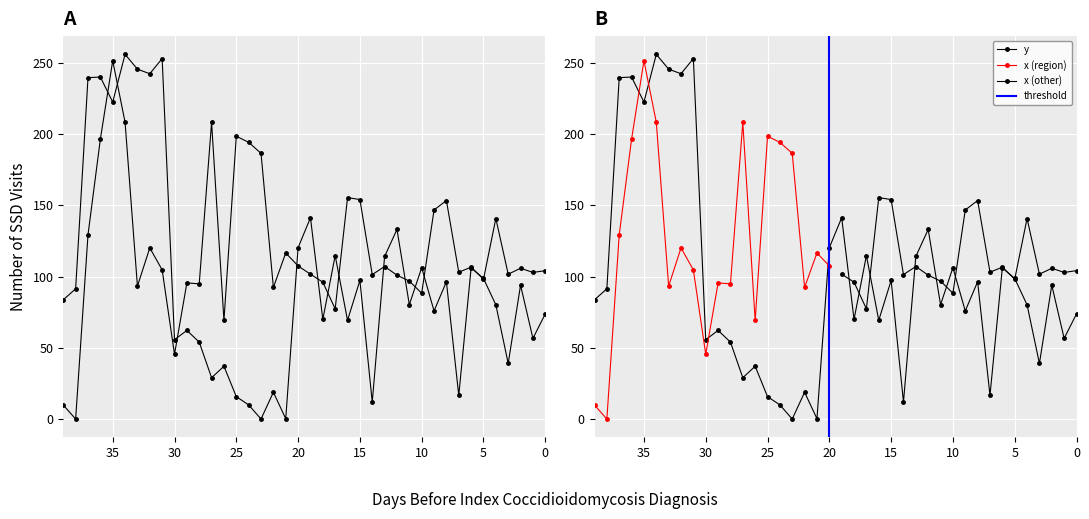

Rank the series by their maximum value, from highest to lowest.

y, x